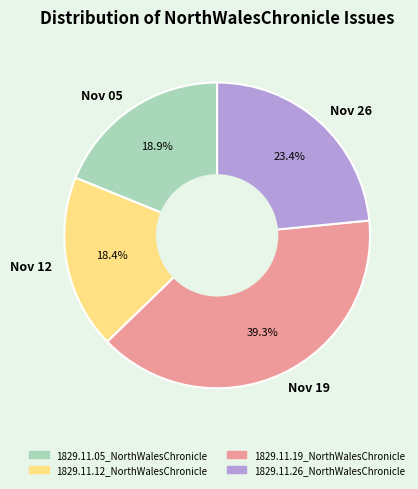

Is there a majority slice in this chart?

No